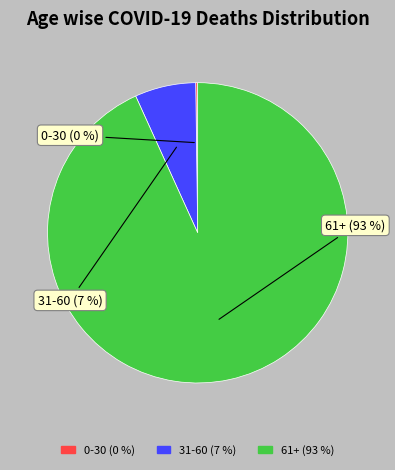

To the nearest percent, what is the average slice percentage?

33%